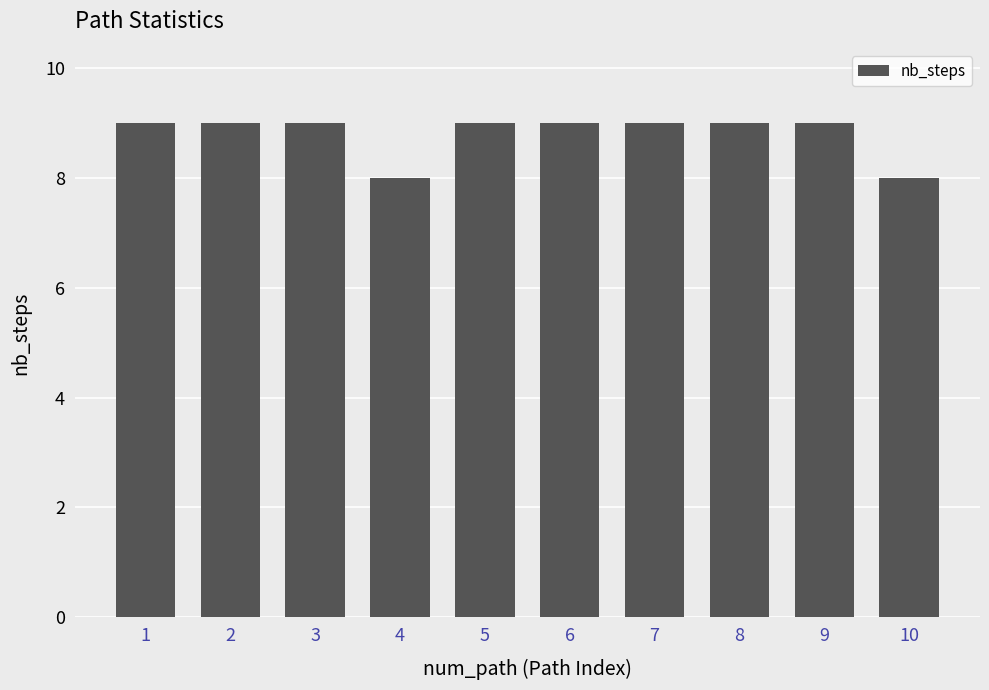

The chart shows a value of 9 at 2. True or false?

True